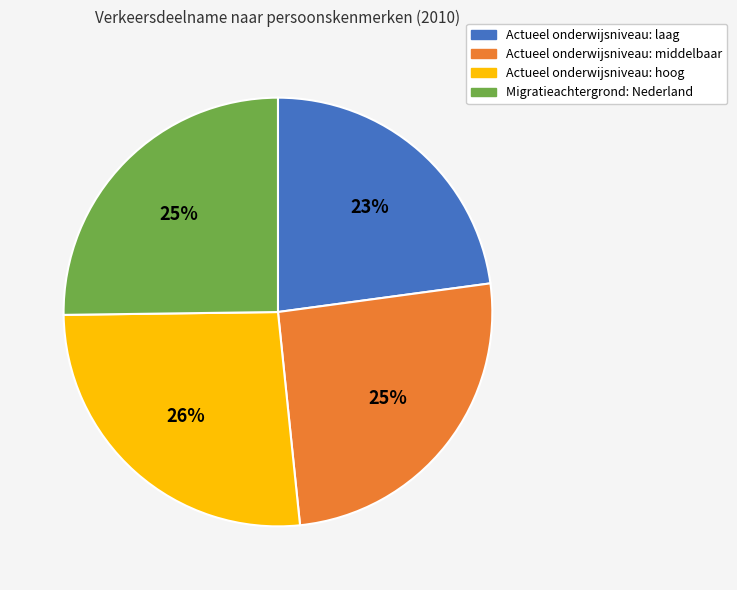

Is it true that Migratieachtergrond: Nederland is 35% of the pie?

False